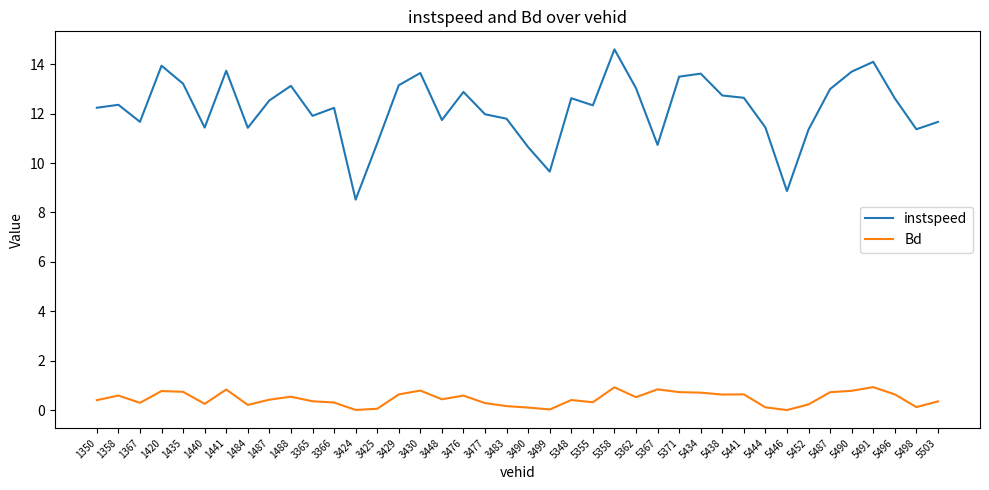

At which category does Bd reach its first local valley?

1367